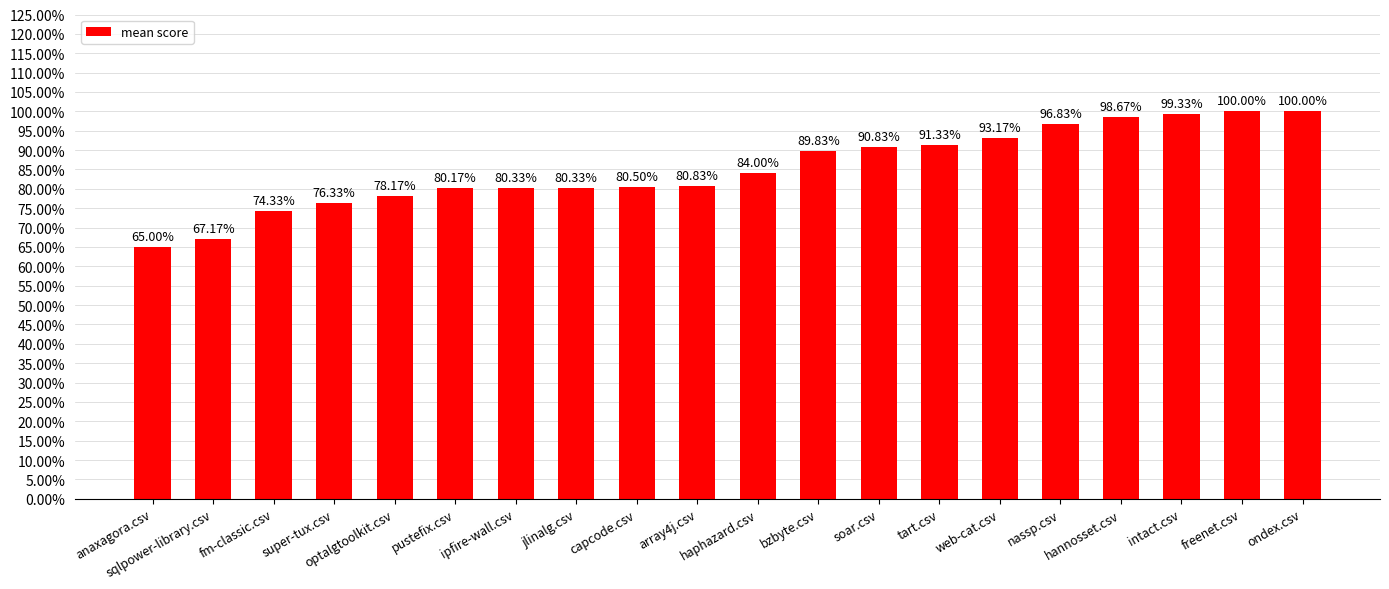

Which has a higher value, sqlpower-library.csv or pustefix.csv?

pustefix.csv